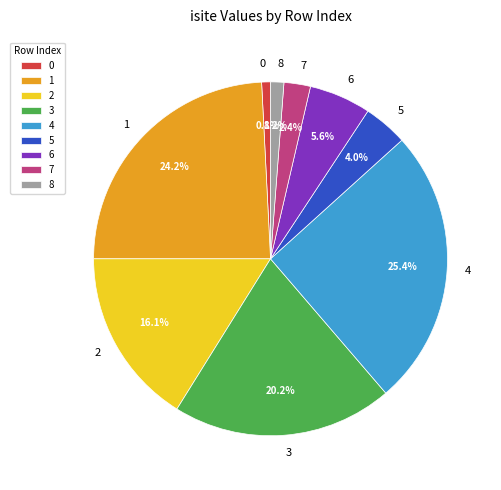

Count the number of slices in the pie.

9